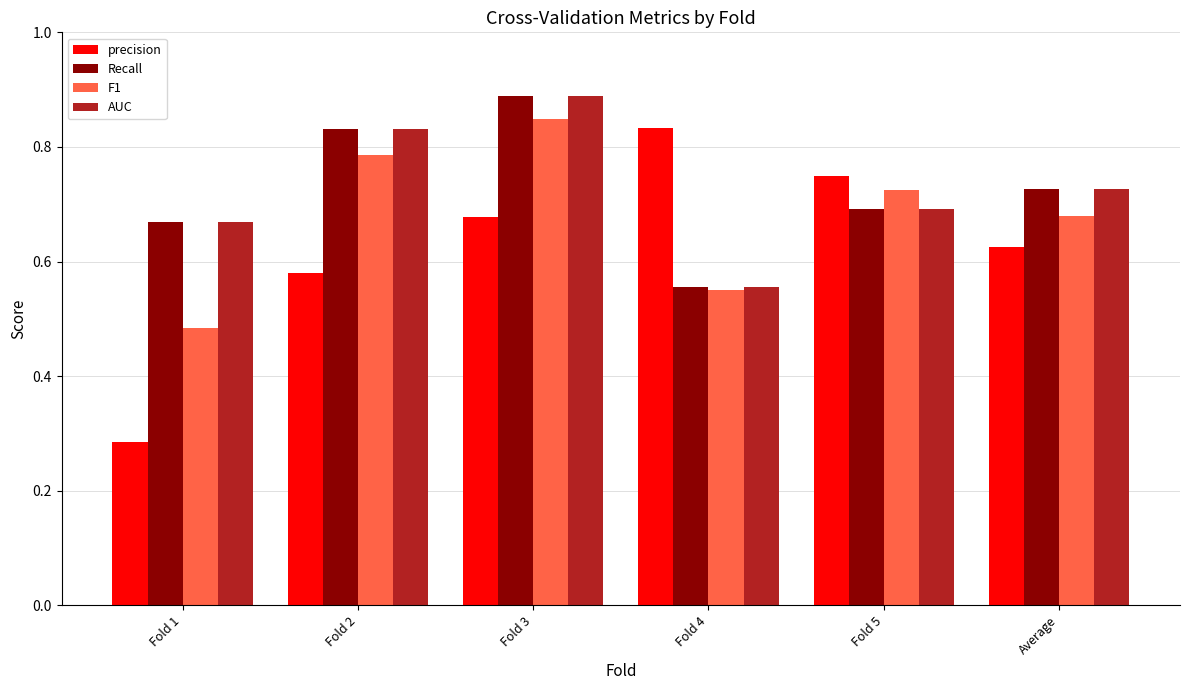

Where is Recall nearest to the value 0?

Fold 4